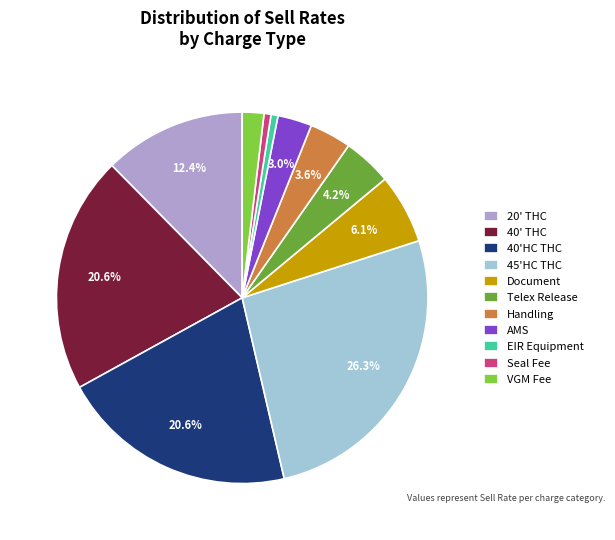

Is the sum of 40' THC and Document greater than half?

No